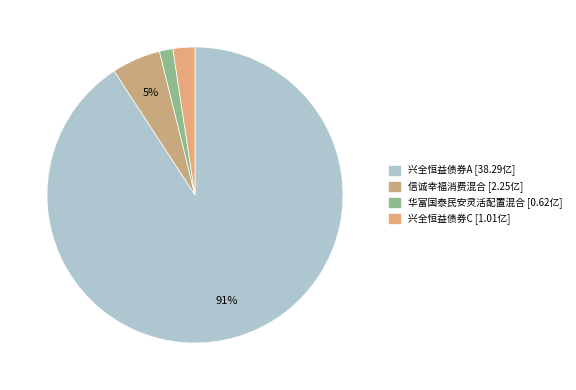

Rank the categories by value from highest to lowest.

兴全恒益债券A, 信诚幸福消费混合, 兴全恒益债券C, 华富国泰民安灵活配置混合